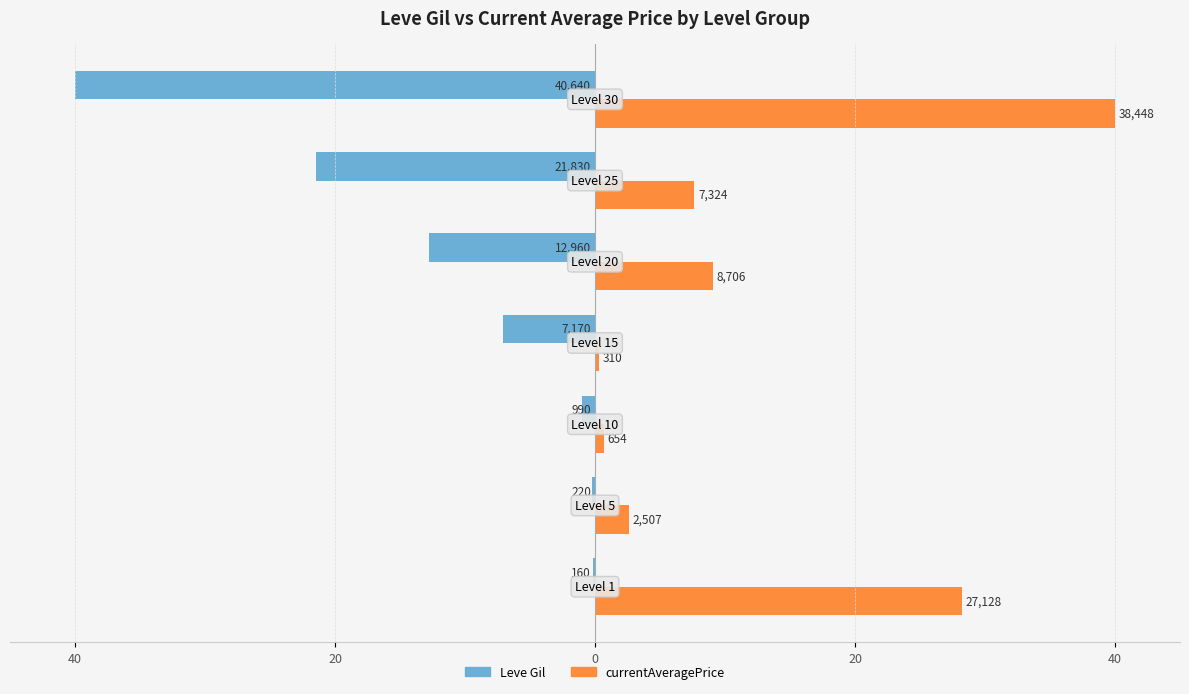

What is the greatest value displayed?

40.0